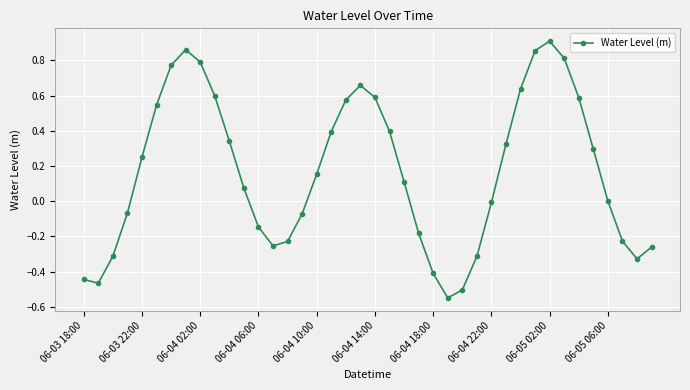

How many interior local peaks (higher than both neighbors) does the data have?

3